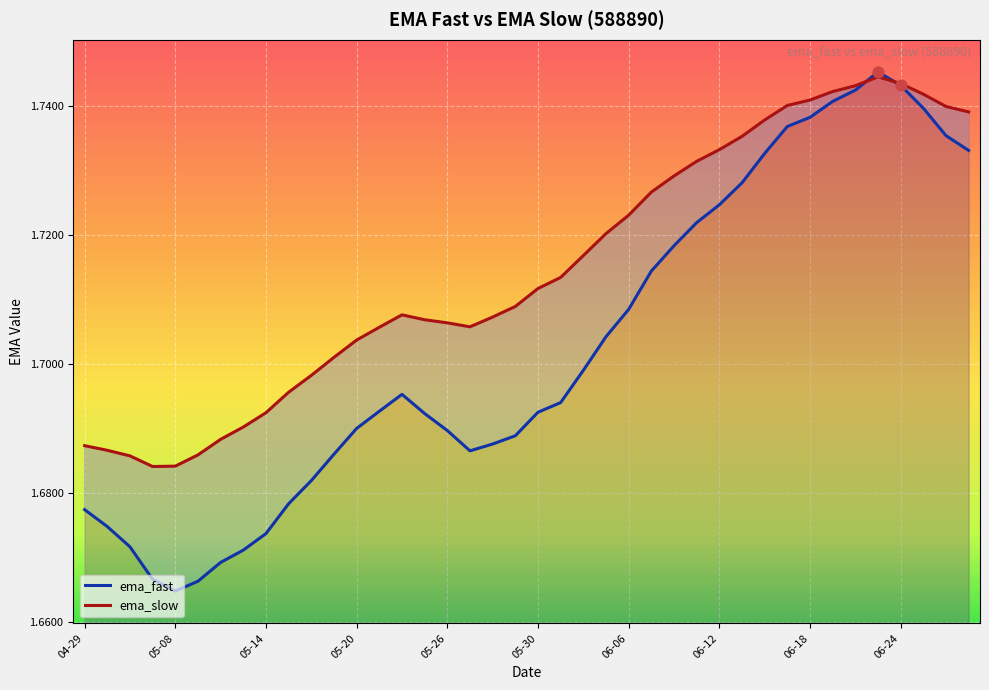

Which series has the largest total across all categories?

ema_slow